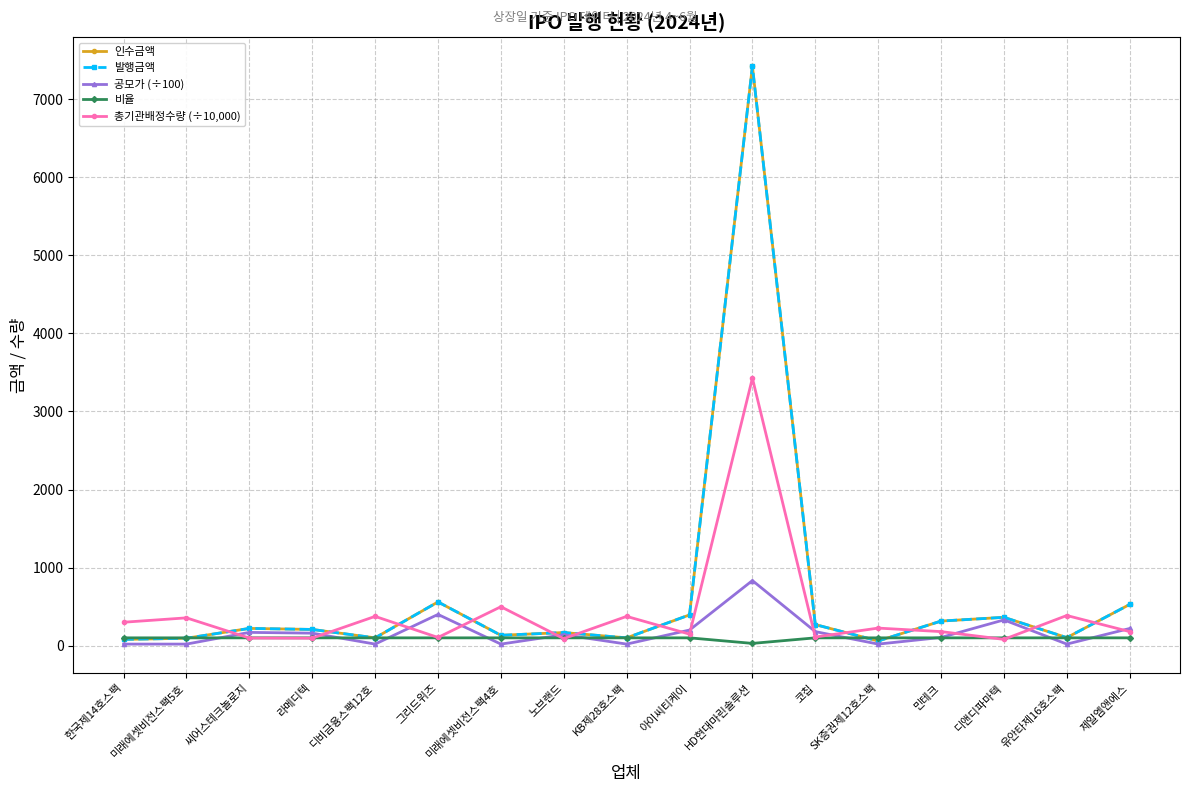

What is the highest value of the 비율 series?

100.0